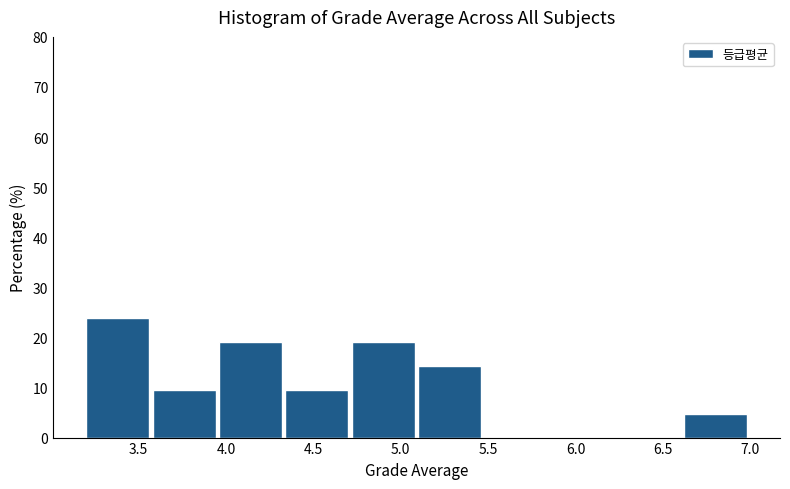

Reading left to right, list every bar in this chart as the range it spans on the x-axis followed by its height. Neither the bar edges nor the heights are printed on the chart, so give them approximately, as read against the axes.

3.20 to 3.58: 24
3.58 to 3.96: 10
3.96 to 4.34: 19
4.34 to 4.72: 10
4.72 to 5.10: 19
5.10 to 5.48: 14
5.48 to 5.86: 0
5.86 to 6.24: 0
6.24 to 6.62: 0
6.62 to 7.00: 5